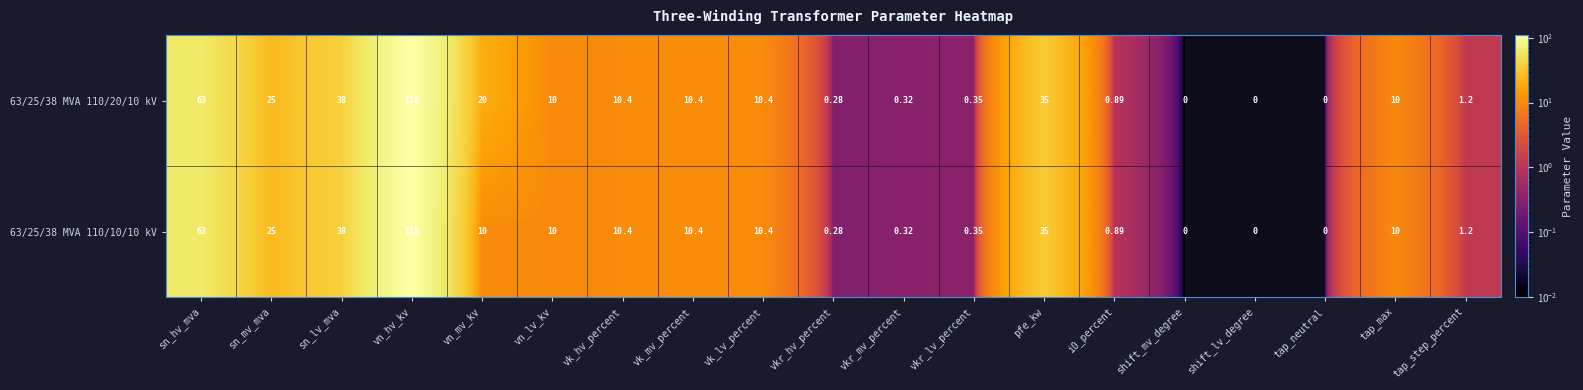

Is the value of 63/25/38 MVA 110/10/10 kV at sn_lv_mva greater than the value of 63/25/38 MVA 110/20/10 kV at sn_mv_mva?

Yes